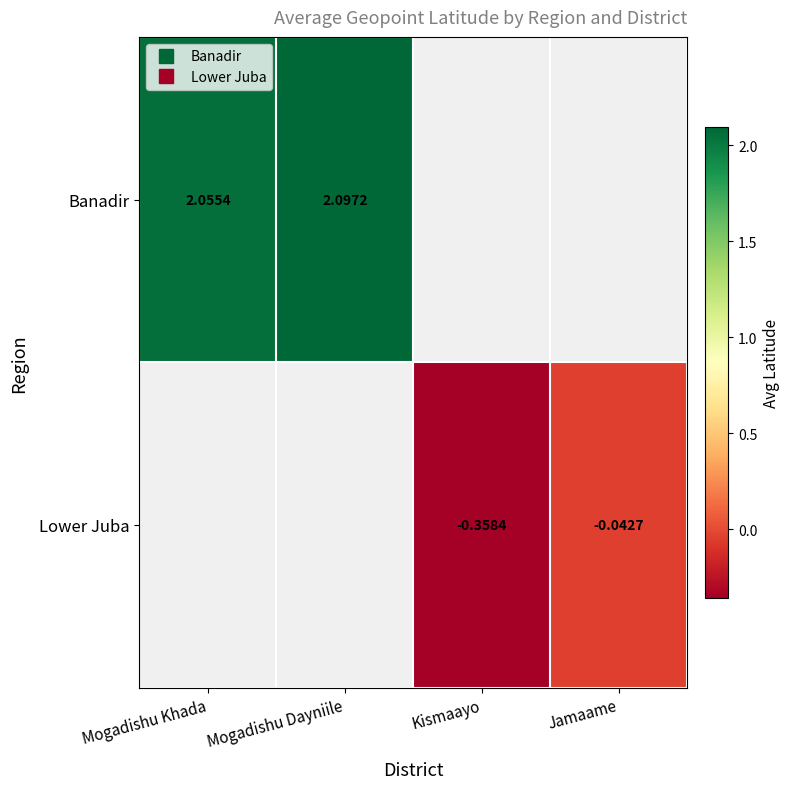

At how many categories does at least one series exceed 0?

2